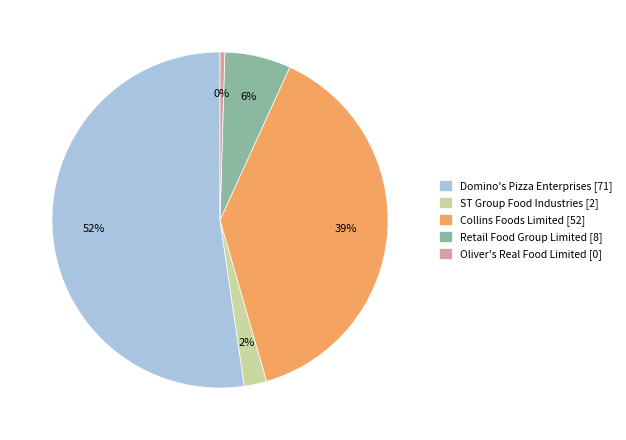

Which slice is the smallest?

Oliver's Real Food Limited